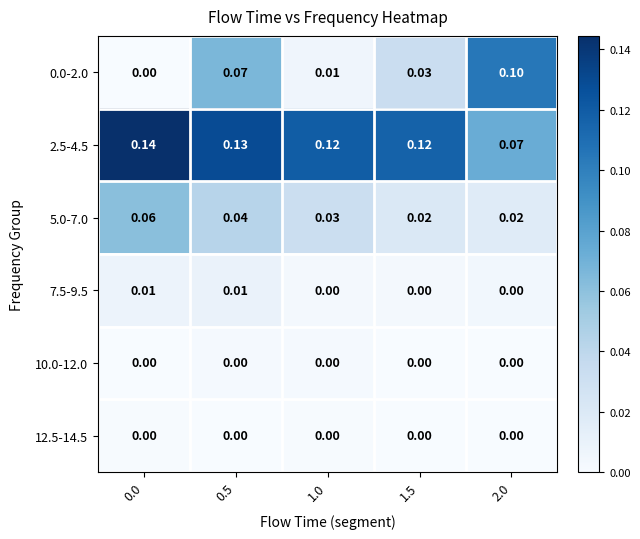

How many positive values does the 0.0-2.0 series have?

4